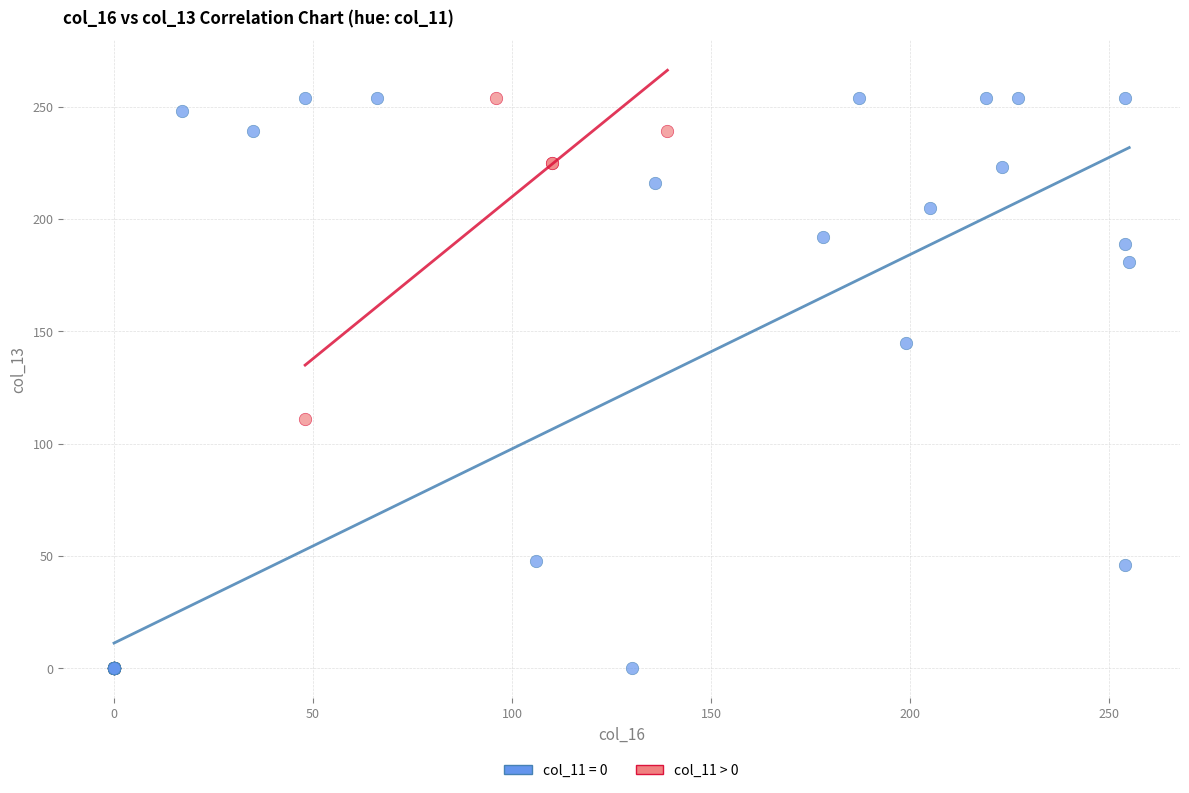

Which series has the widest spread of Y values?

col_11 = 0